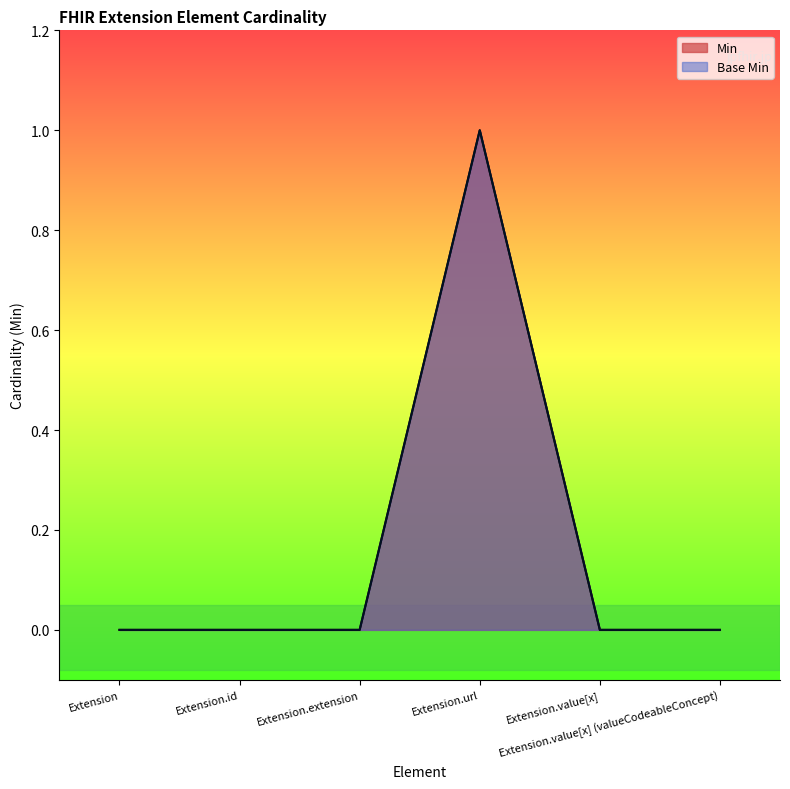

True or false: Base Min and Min cross at least once.

False